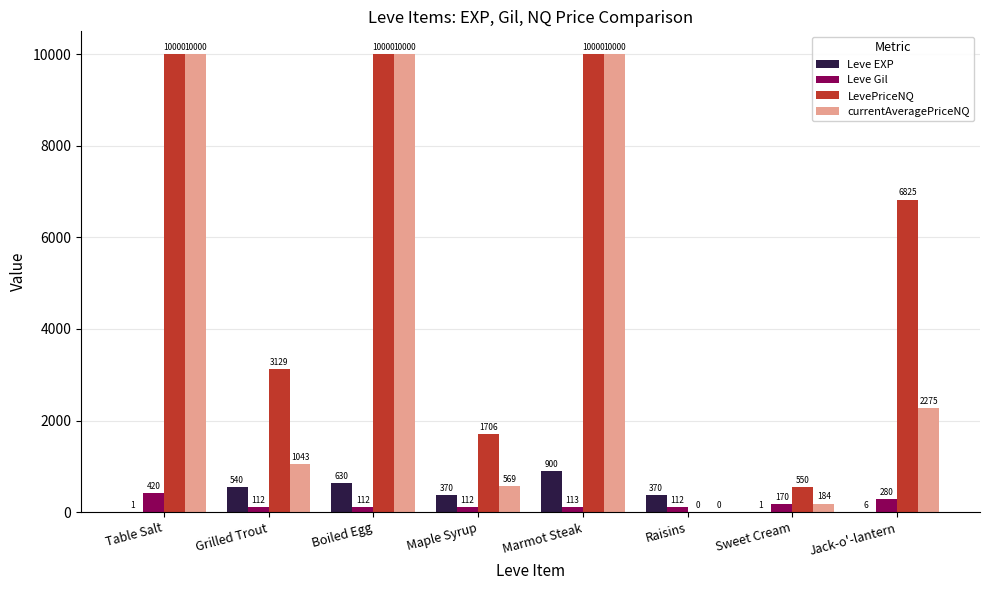

The LevePriceNQ series shows 3129.0 at Grilled Trout. True or false?

True